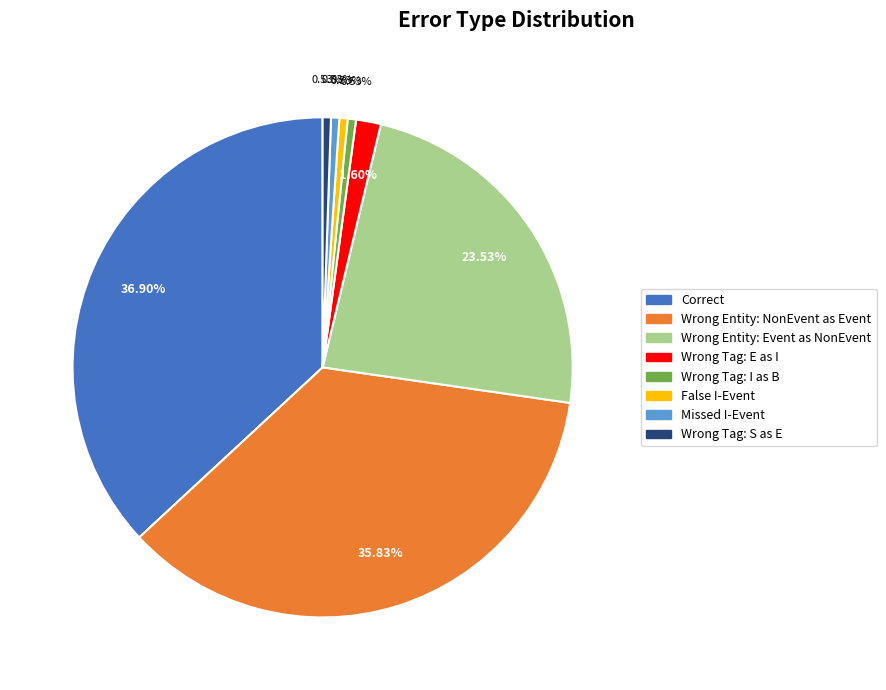

Is there any slice that represents more than half of the pie?

No